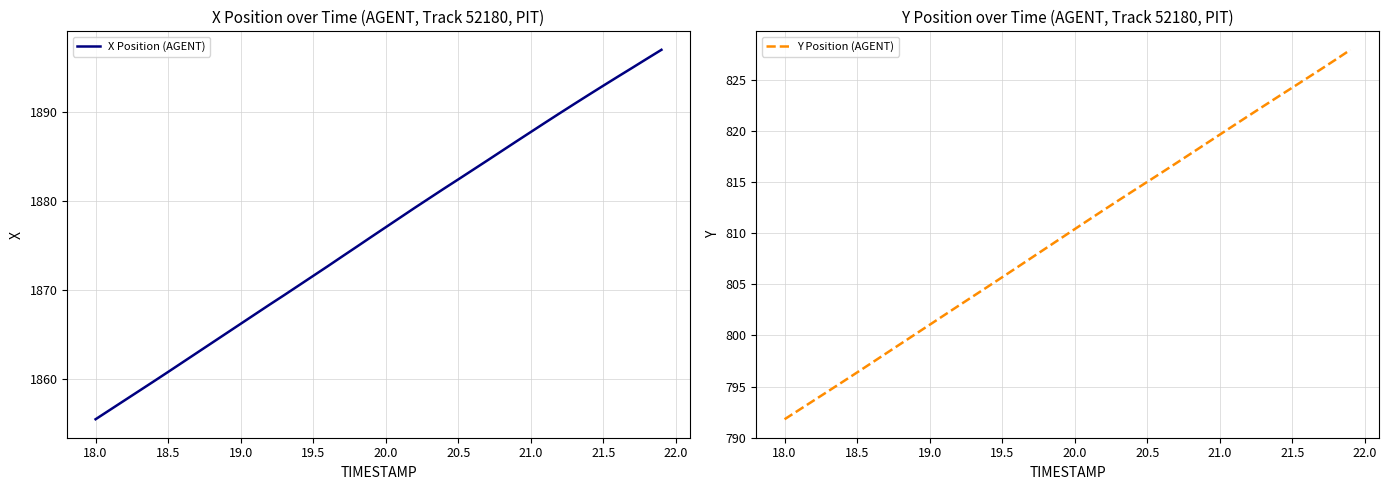

What are all the series names shown in the legend?

X Position (AGENT), Y Position (AGENT)